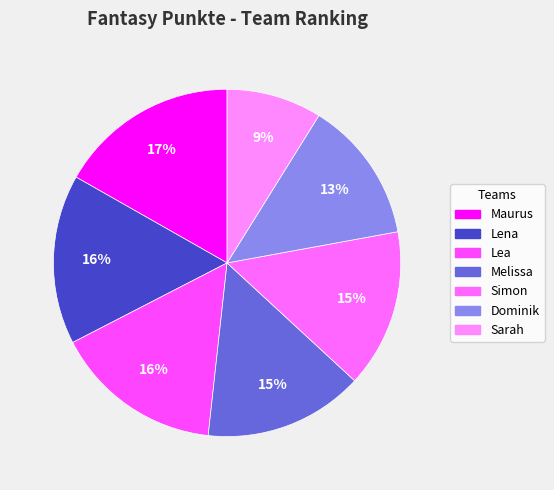

True or false: Lea accounts for 16% of the total.

True